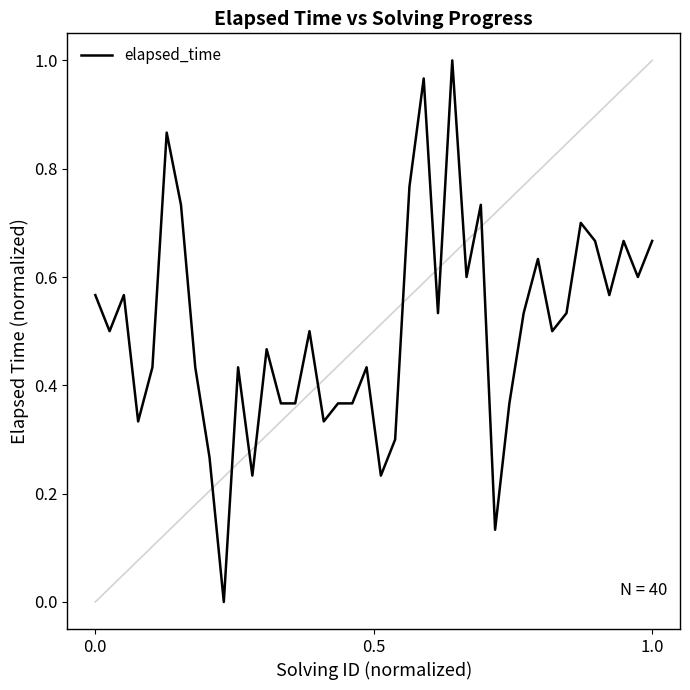

True or false: the data has more than 1 interior local peaks.

True